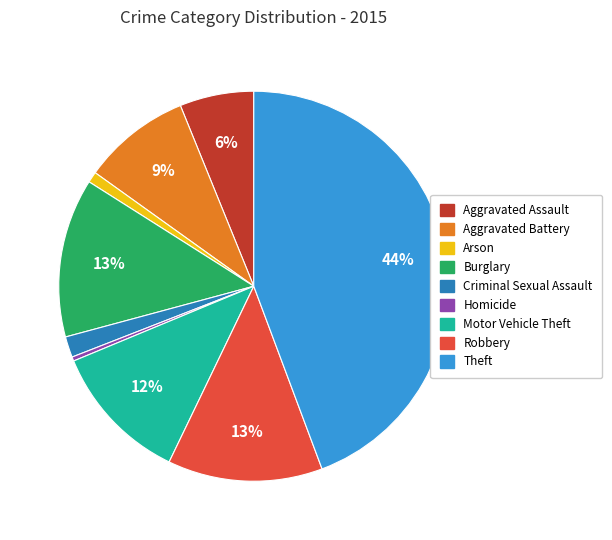

Count the number of slices in the pie.

9